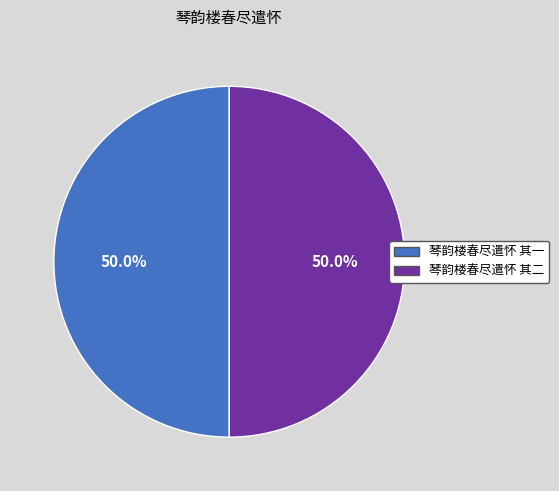

The 琴韵楼春尽遣怀 其一 slice represents 39% of the pie. True or false?

False